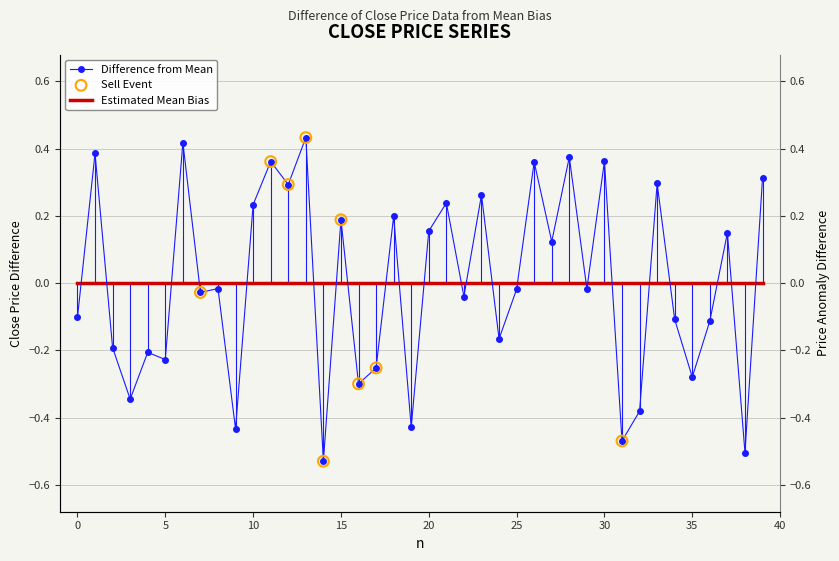

Which has a higher value, 27 or 12?

12